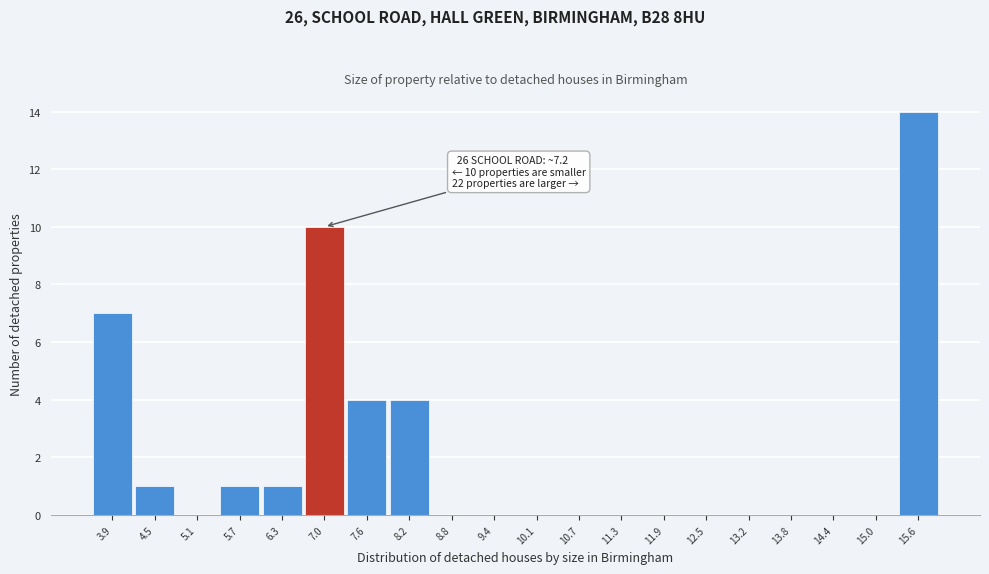

Reading left to right, extract all data points from this chart.

3.9=7	4.5=1	5.1=0	5.7=1	6.3=1	7.0=10	7.6=4	8.2=4	8.8=0	9.4=0	10.1=0	10.7=0	11.3=0	11.9=0	12.5=0	13.2=0	13.8=0	14.4=0	15.0=0	15.6=14